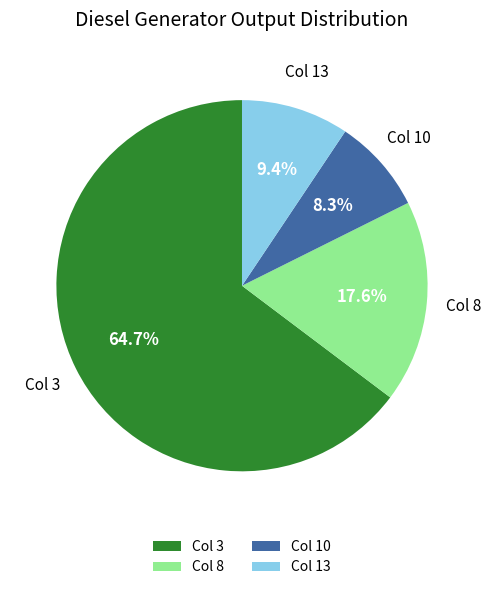

Which slice is the smallest?

Col 10